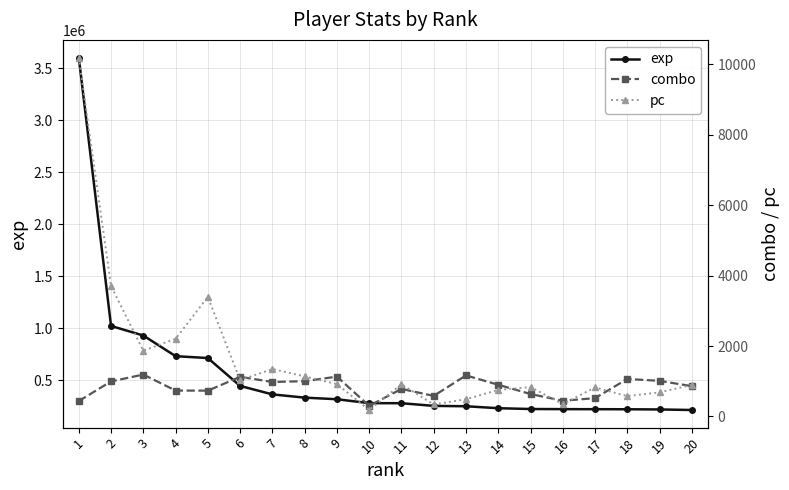

True or false: combo has more than 2 interior local peaks.

True